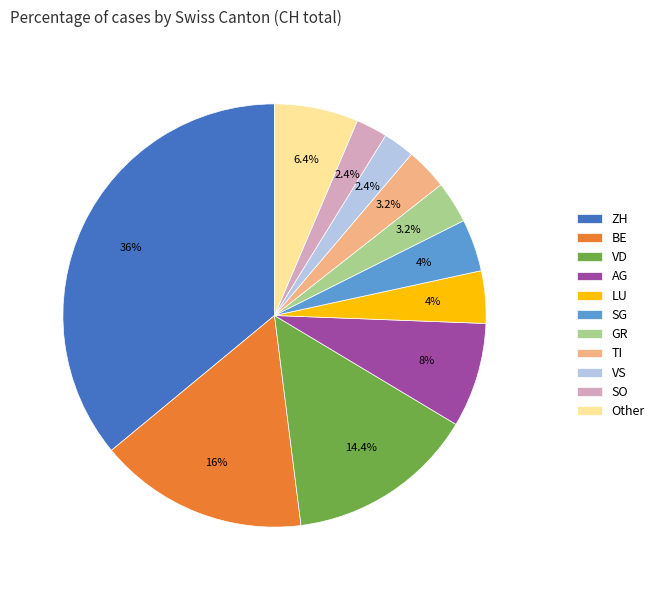

Is SG the majority of the pie?

No